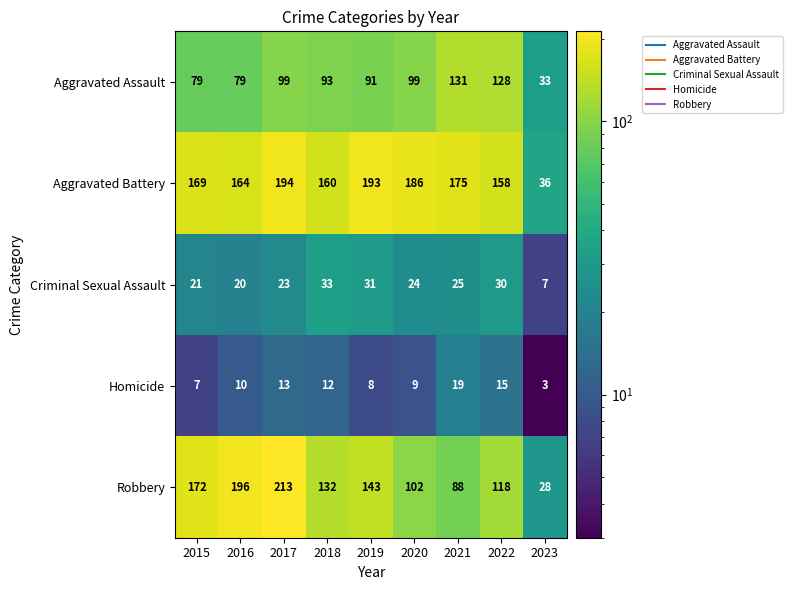

Rank the series by their maximum value, from lowest to highest.

Homicide, Criminal Sexual Assault, Aggravated Assault, Aggravated Battery, Robbery